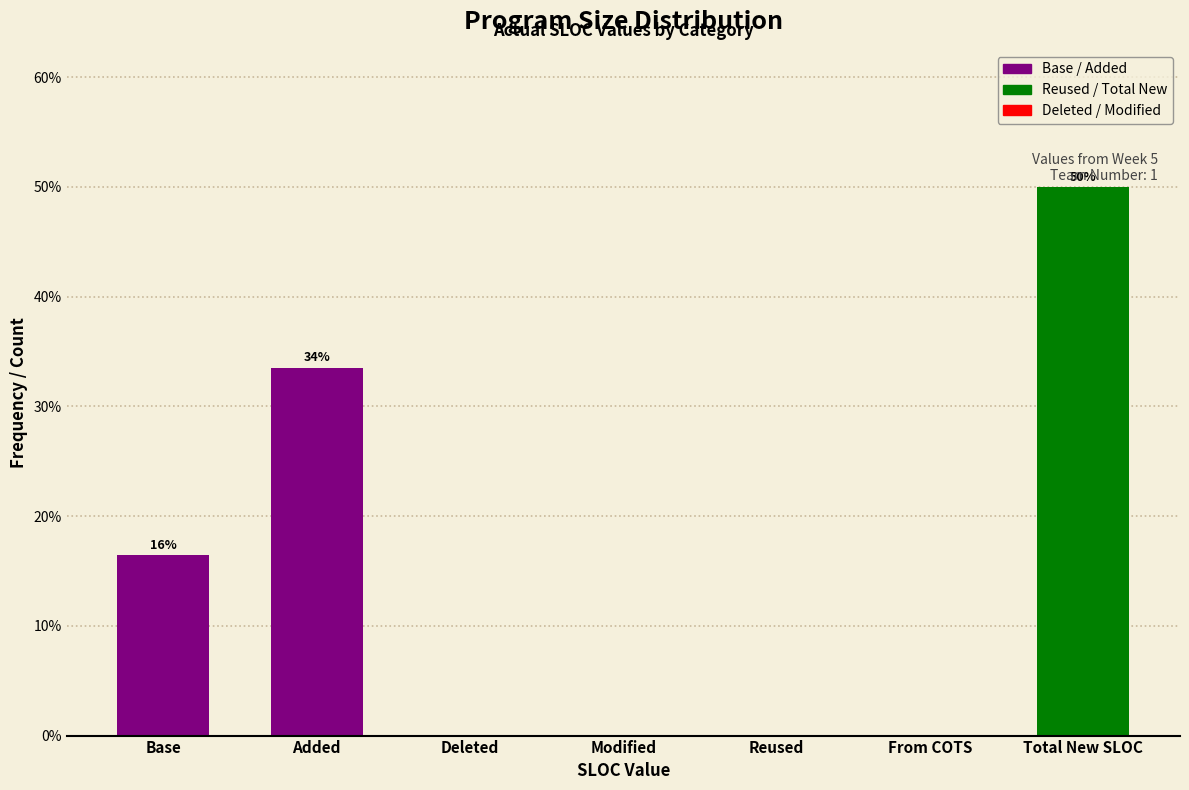

Reading left to right, extract all data points from this chart.

Base=16.5	Added=33.5	Deleted=0.0	Modified=0.0	Reused=0.0	From COTS=0.0	Total New SLOC=50.0